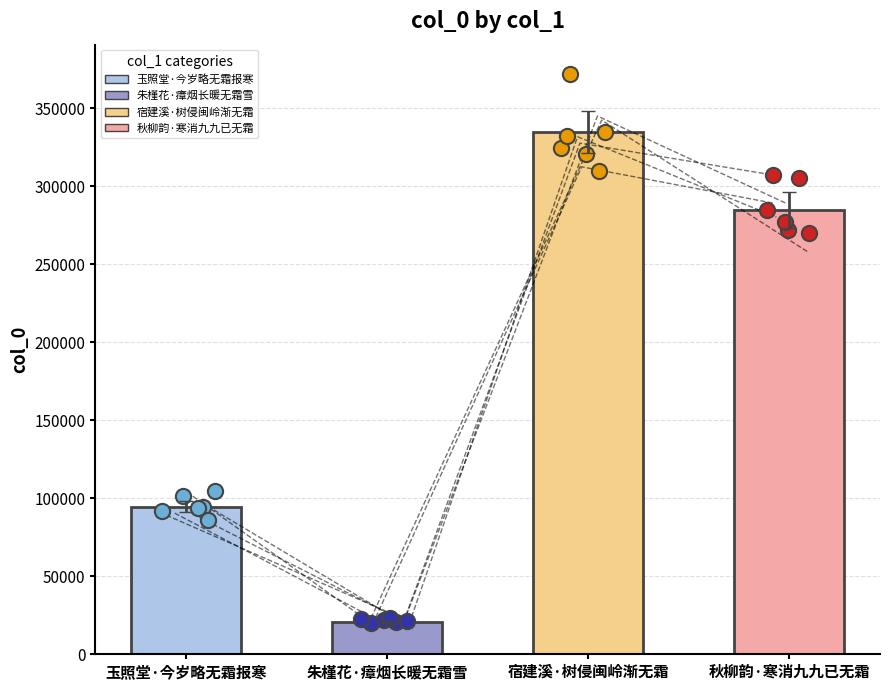

Approximately how many times larger is the value at 朱槿花·瘴烟长暖无霜雪 compared to 玉照堂·今岁略无霜报寒?

0.2